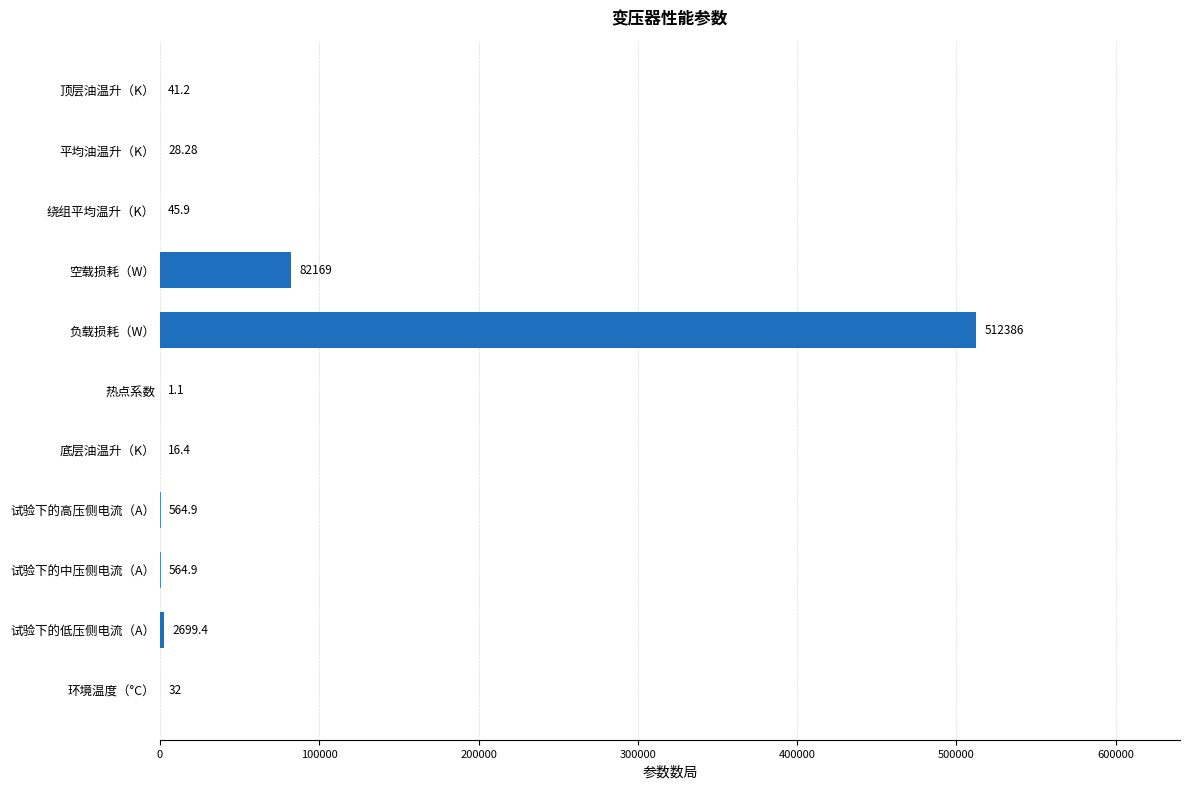

At which category does the chart reach its peak across all series?

负载损耗（W）